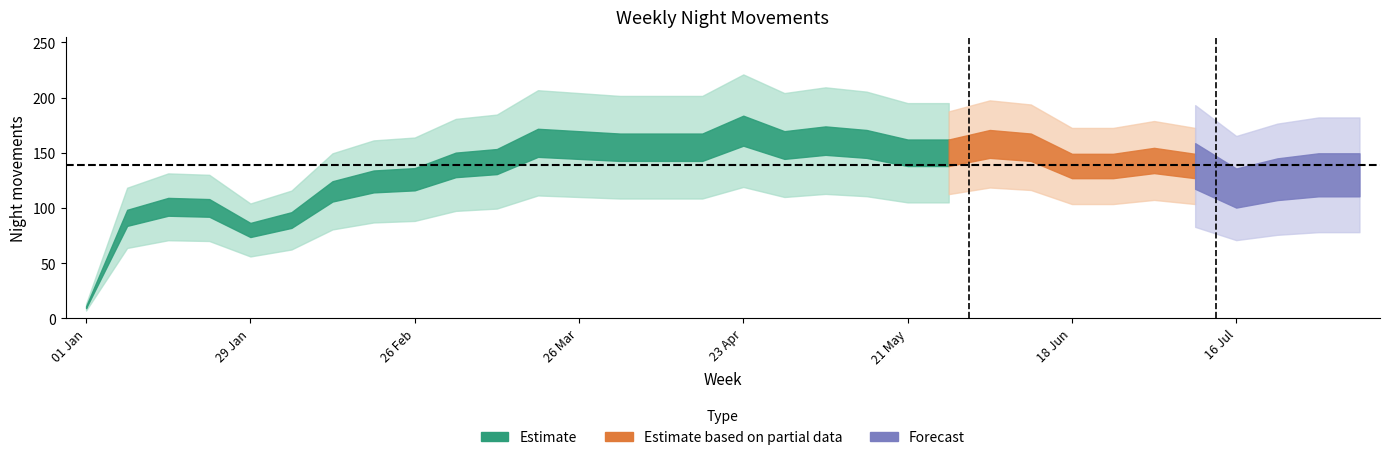

True or false: the data shows 49 at 9.

False